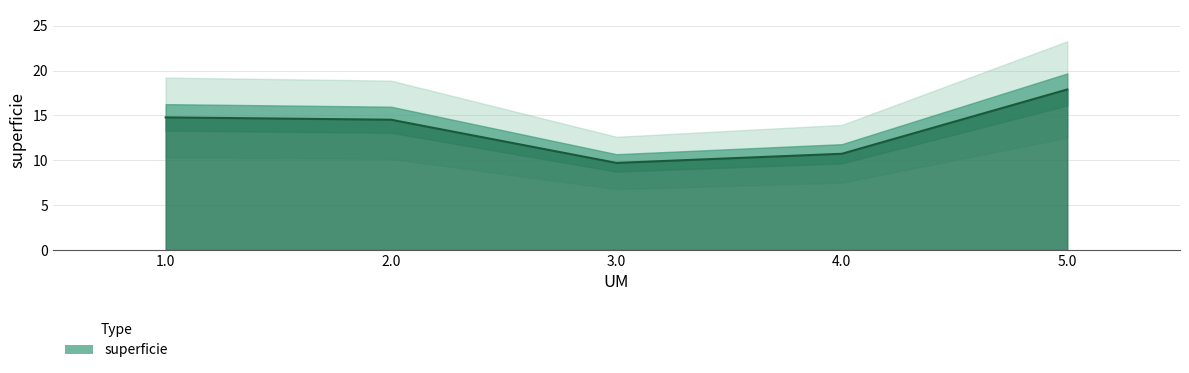

Reading left to right, list all the values displayed in this chart.

1.0=14.8	2.0=14.5	3.0=9.7	4.0=10.7	5.0=17.9